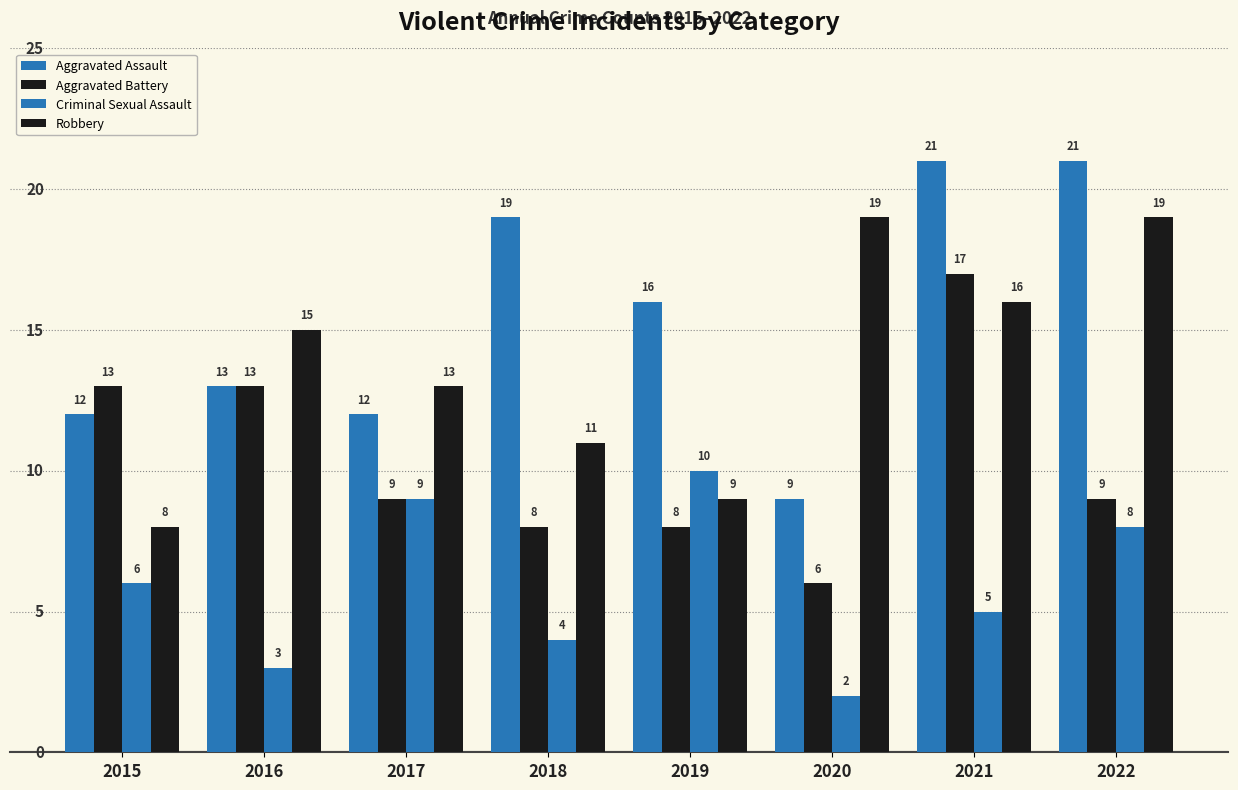

Which series changed the most between 2015 and 2022?

Robbery